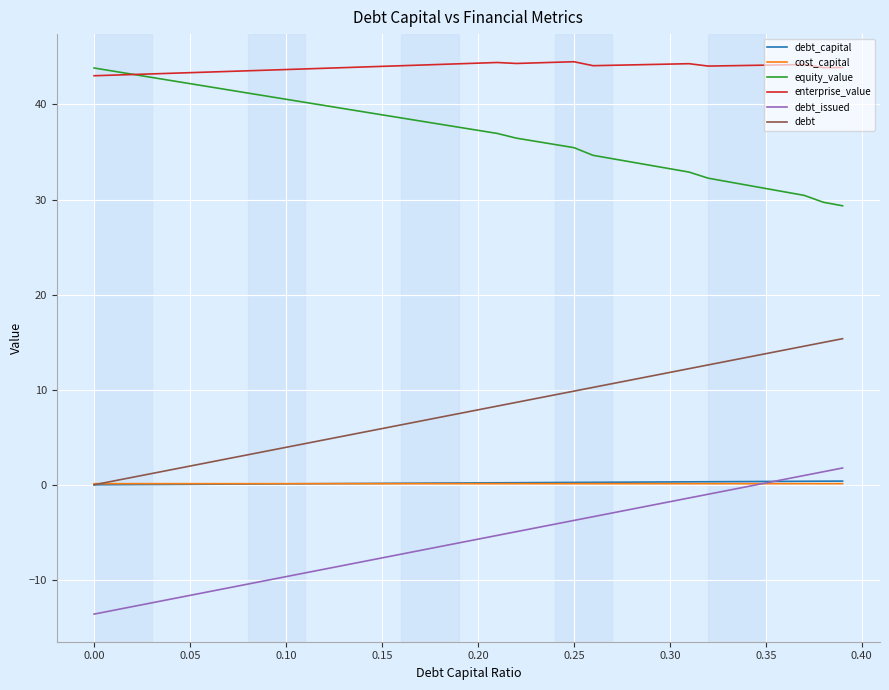

What is the sum of all enterprise_value values?

1756.8